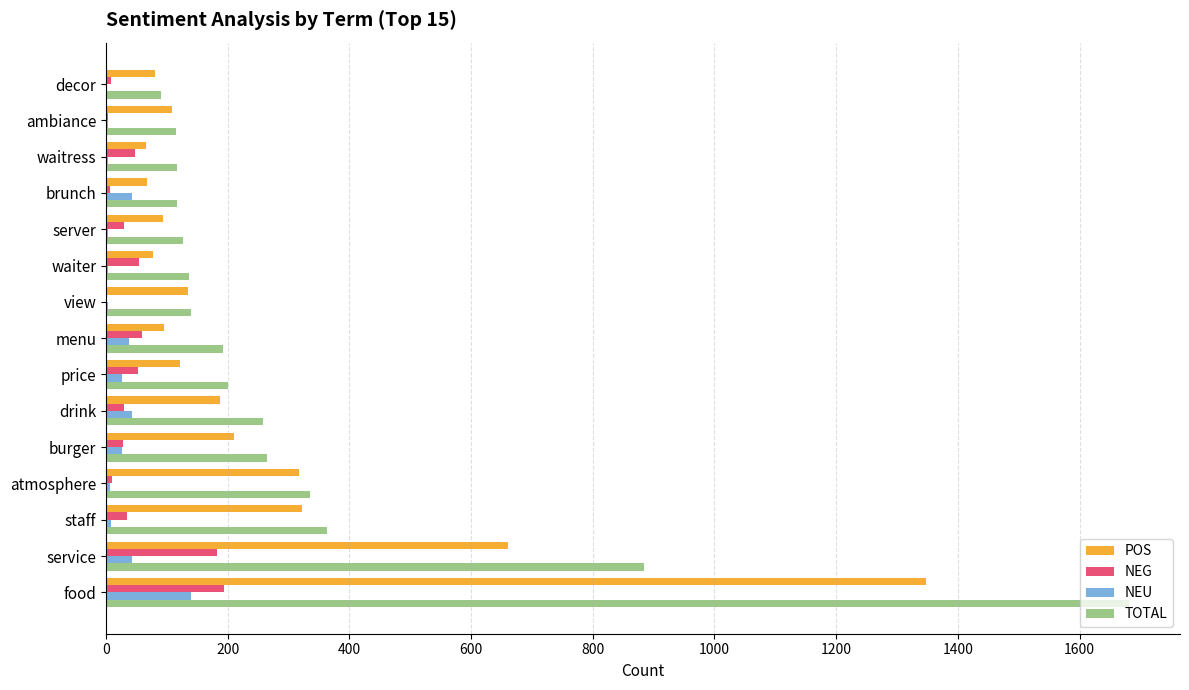

Which series changed the most between atmosphere and waitress?

POS